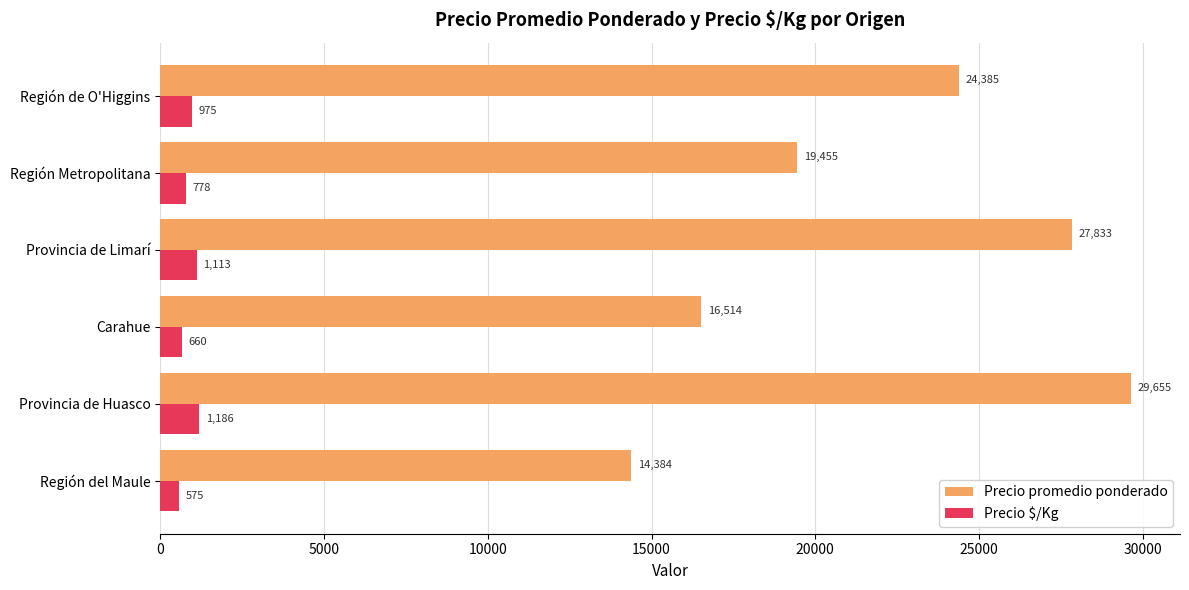

True or false: Precio promedio ponderado has a value of 16514 at Carahue.

True